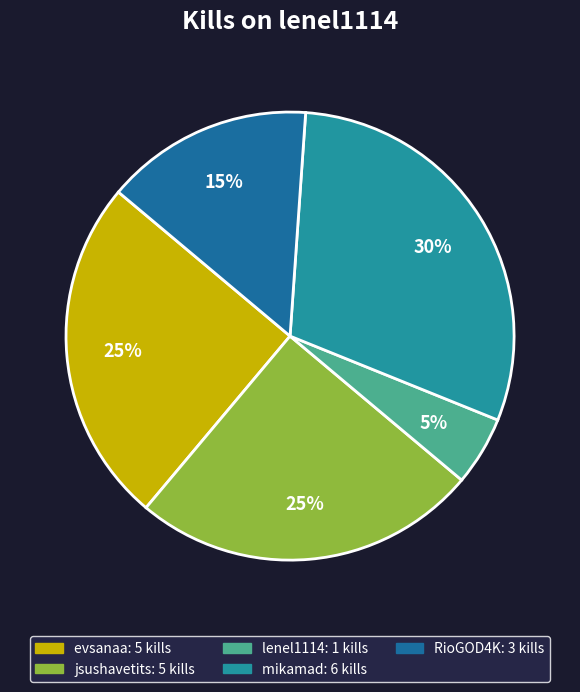

Is there a majority slice in this chart?

No